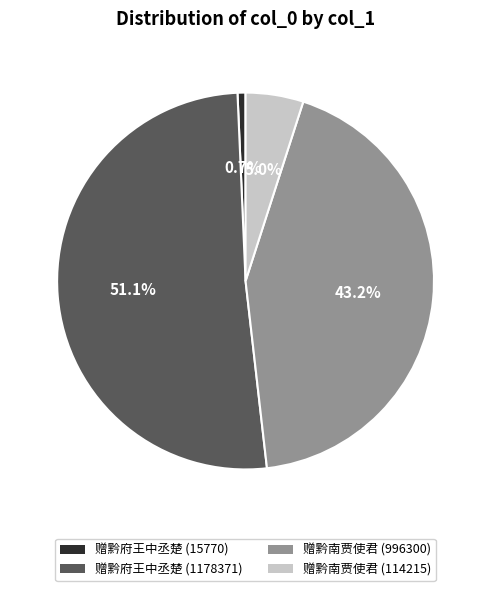

Between 赠黔府王中丞楚 (15770) and 赠黔府王中丞楚 (1178371), which is larger?

赠黔府王中丞楚 (1178371)